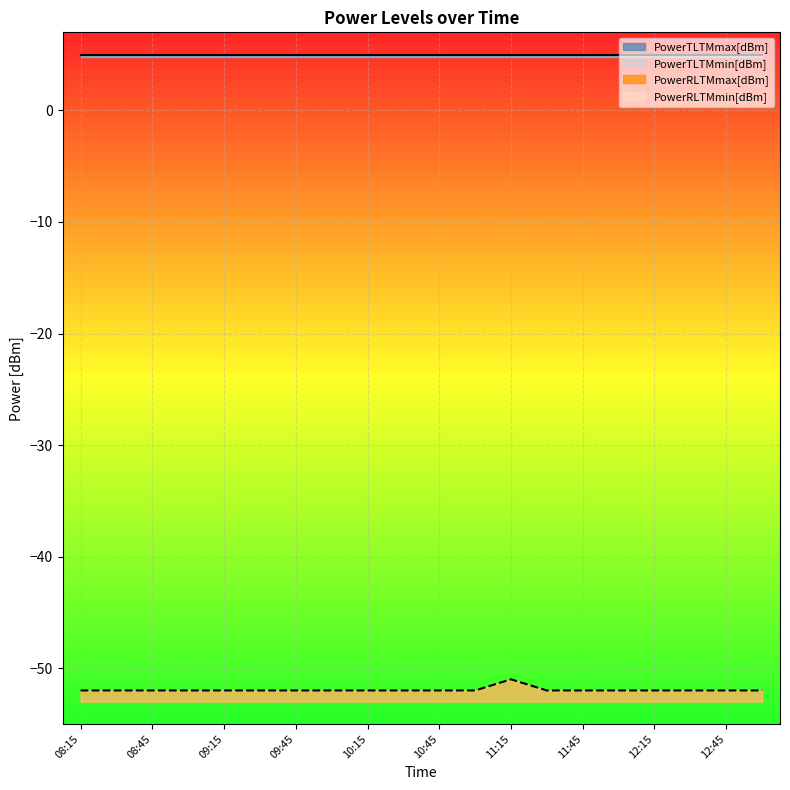

The PowerTLTMmin[dBm] series shows 1.7 at 10:15. True or false?

False